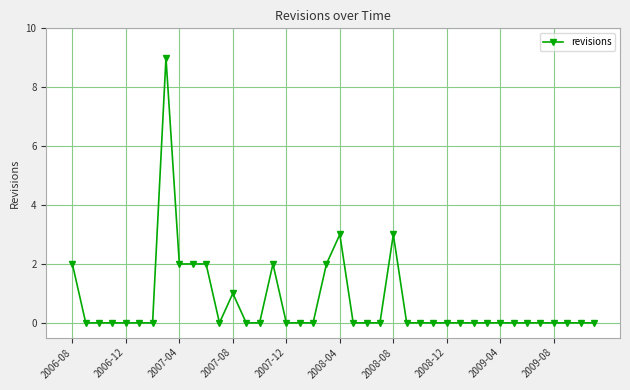

What is the maximum value shown in the chart?

9